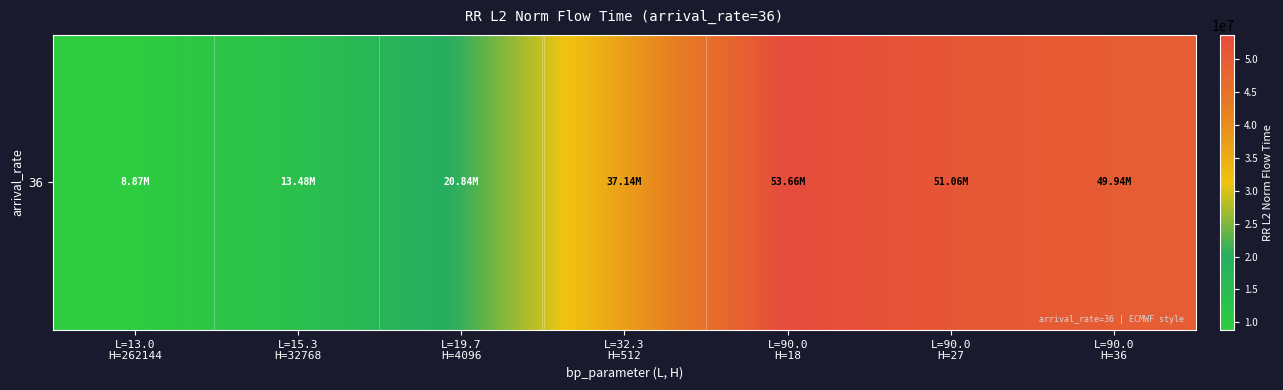

List the labels in order of value, smallest first.

L=13.0
H=262144, L=15.3
H=32768, L=19.7
H=4096, L=32.3
H=512, L=90.0
H=36, L=90.0
H=27, L=90.0
H=18